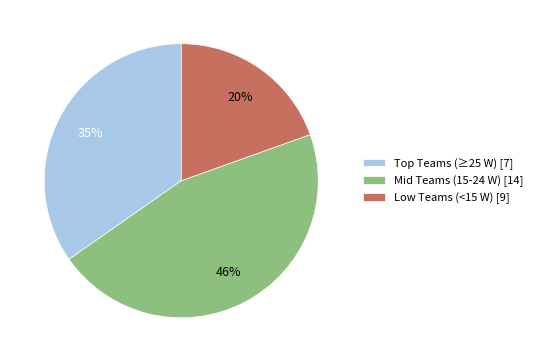

To the nearest percent, what is the difference between the largest and smallest slice percentages?

26%